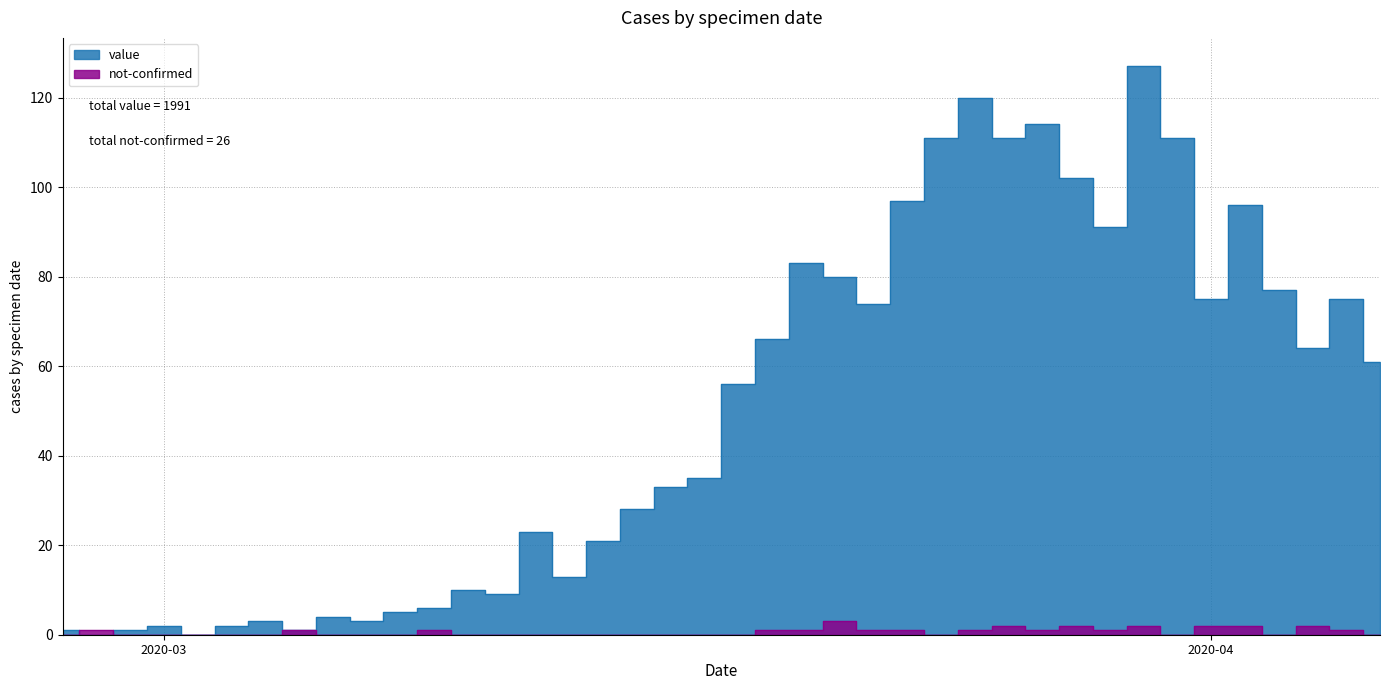

What is the difference between the maximum and minimum values in the value series?

127